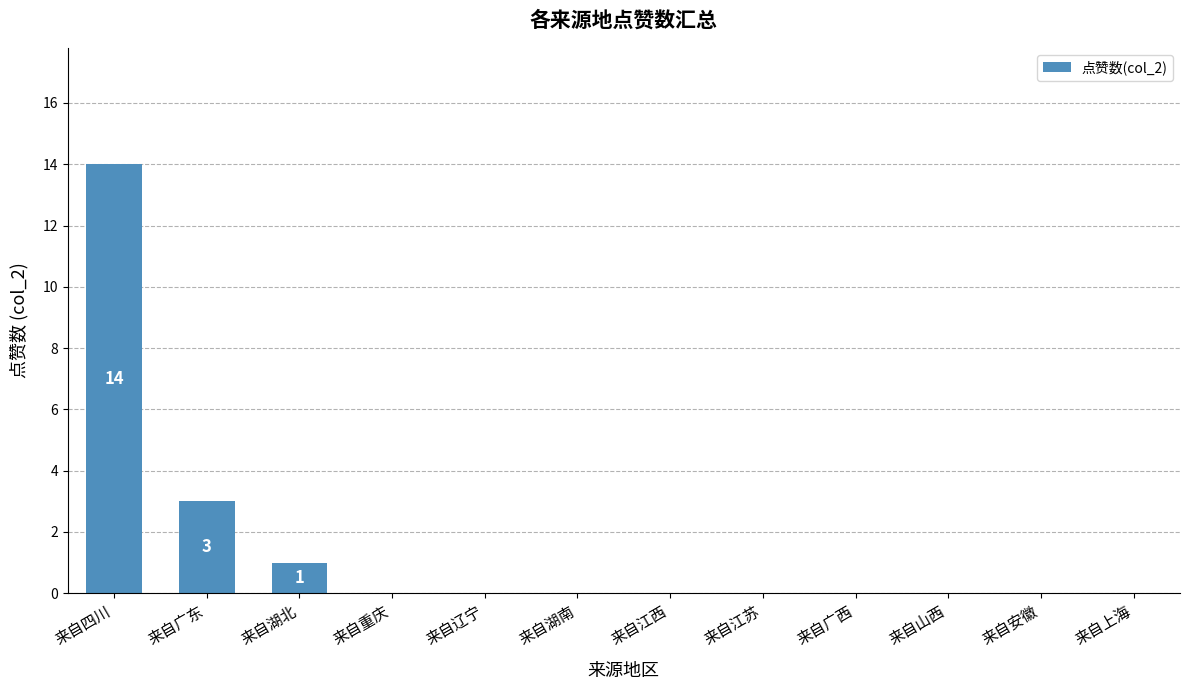

Where is the data nearest to the value 7?

来自广东